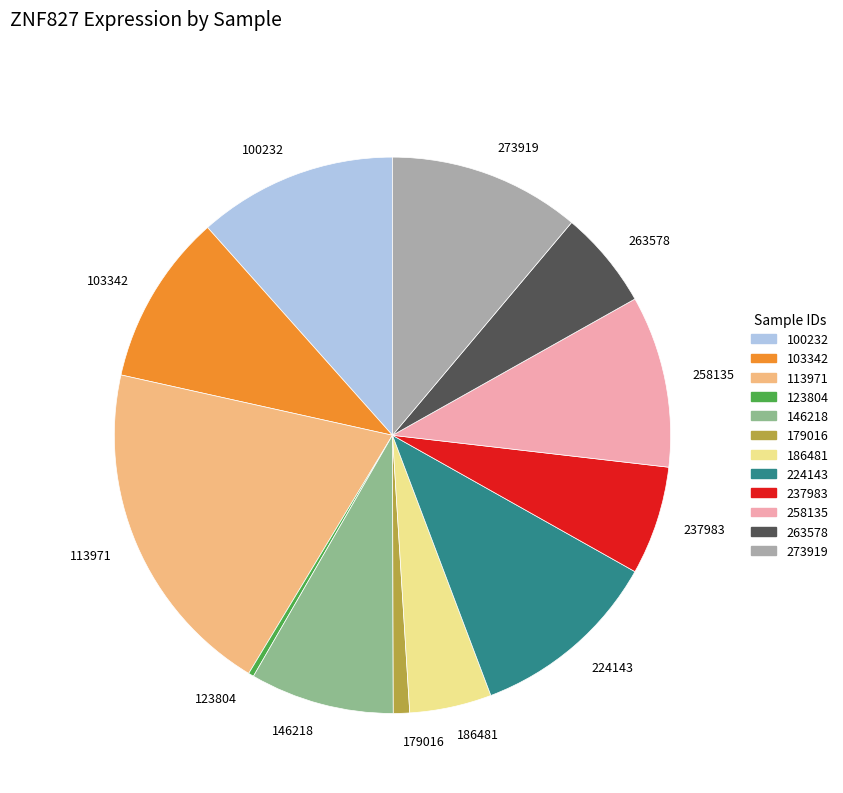

Is the sum of 263578 and 237983 greater than half?

No